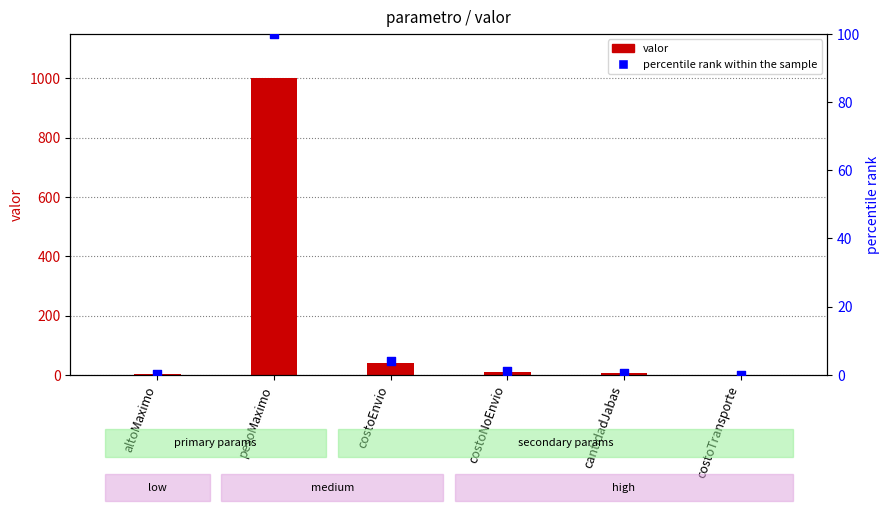

At how many categories does at least one series exceed 652?

1